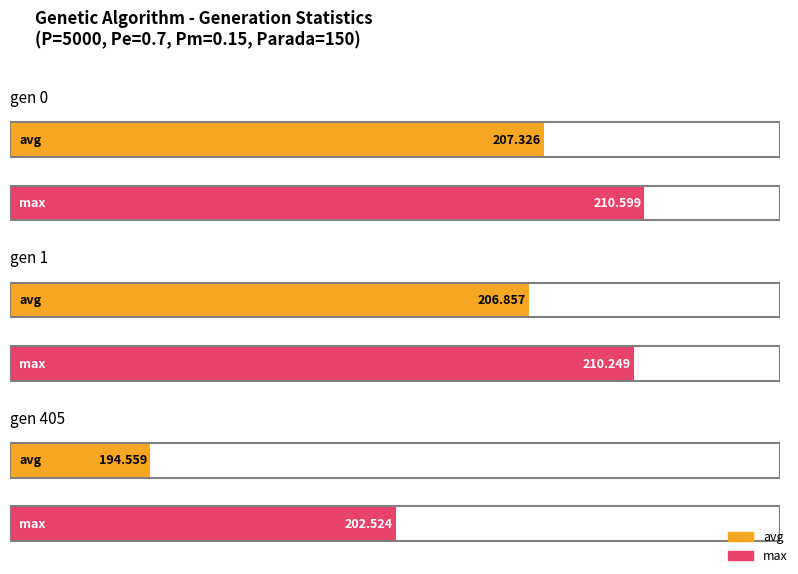

Which has a higher value, gen 0 or gen 405?

gen 0